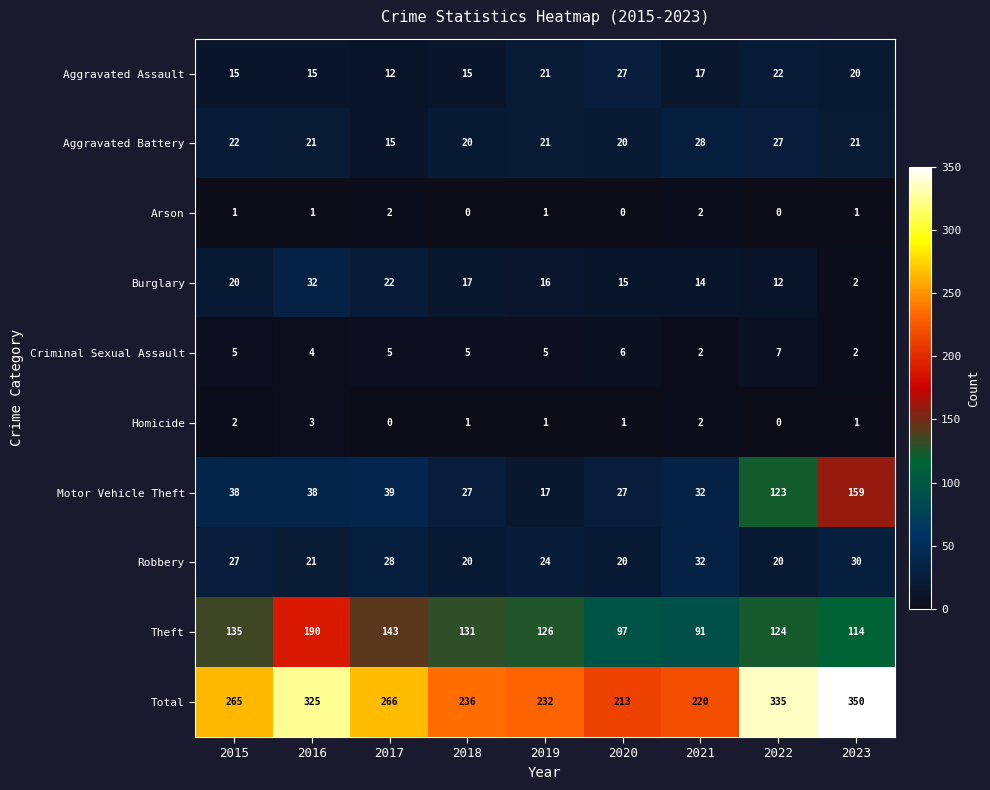

What is the difference between the second highest and minimum values in the Aggravated Battery series?

12